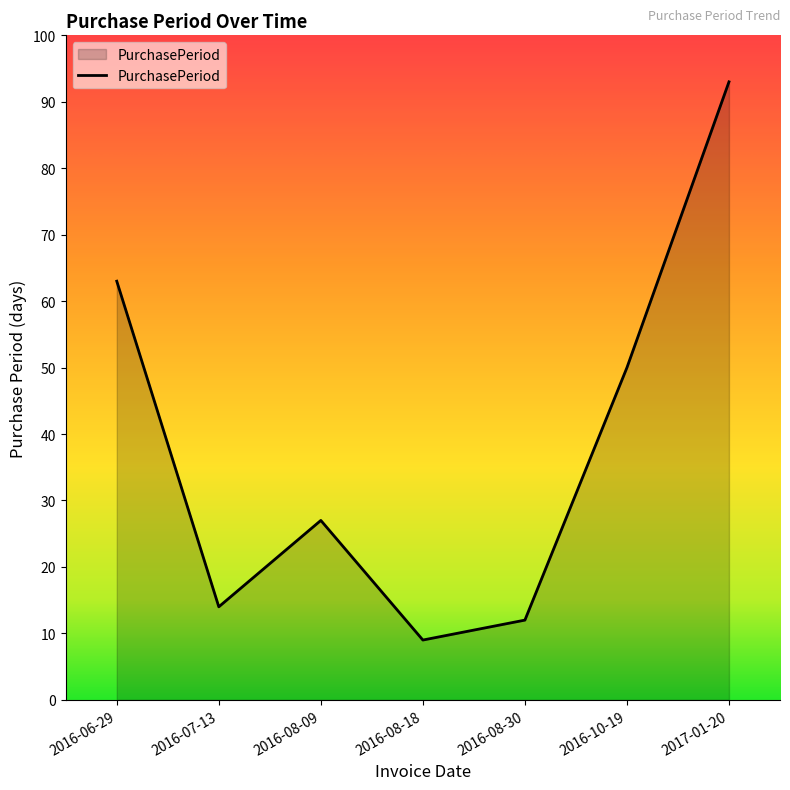

List the labels in order of value, largest first.

2017-01-20, 2016-06-29, 2016-10-19, 2016-08-09, 2016-07-13, 2016-08-30, 2016-08-18